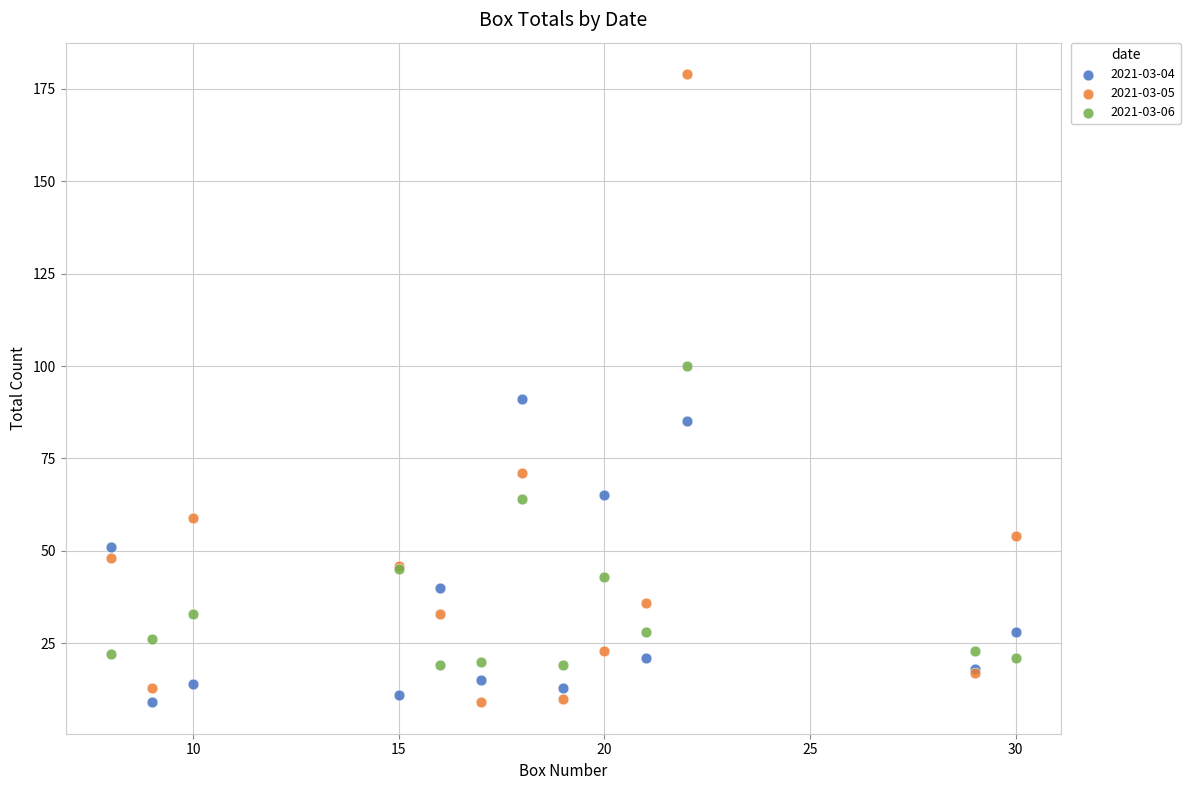

Which series reaches the maximum Y coordinate?

2021-03-05